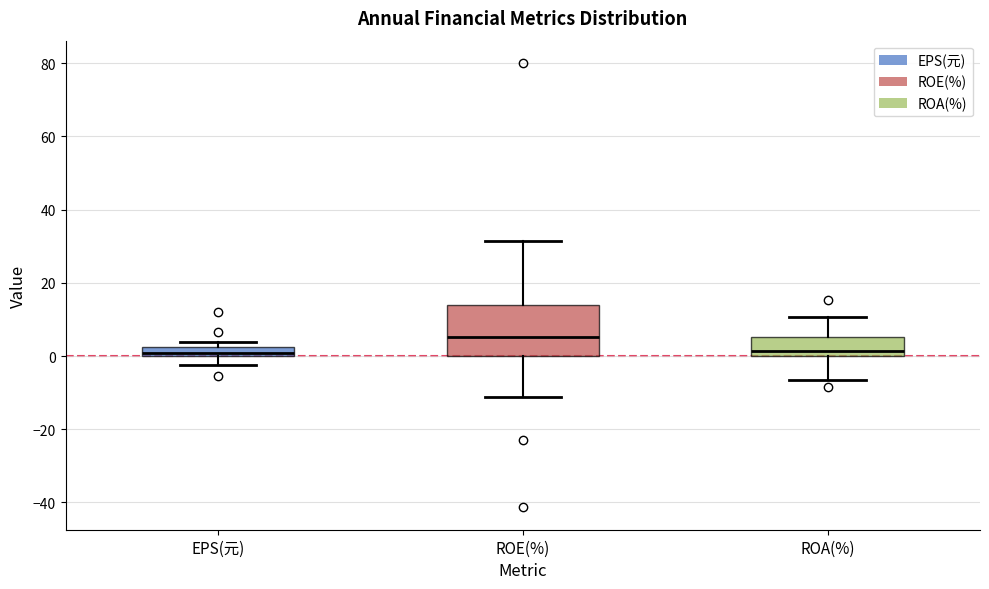

Which box is the tallest, from its lower edge to its upper edge?

ROE(%)